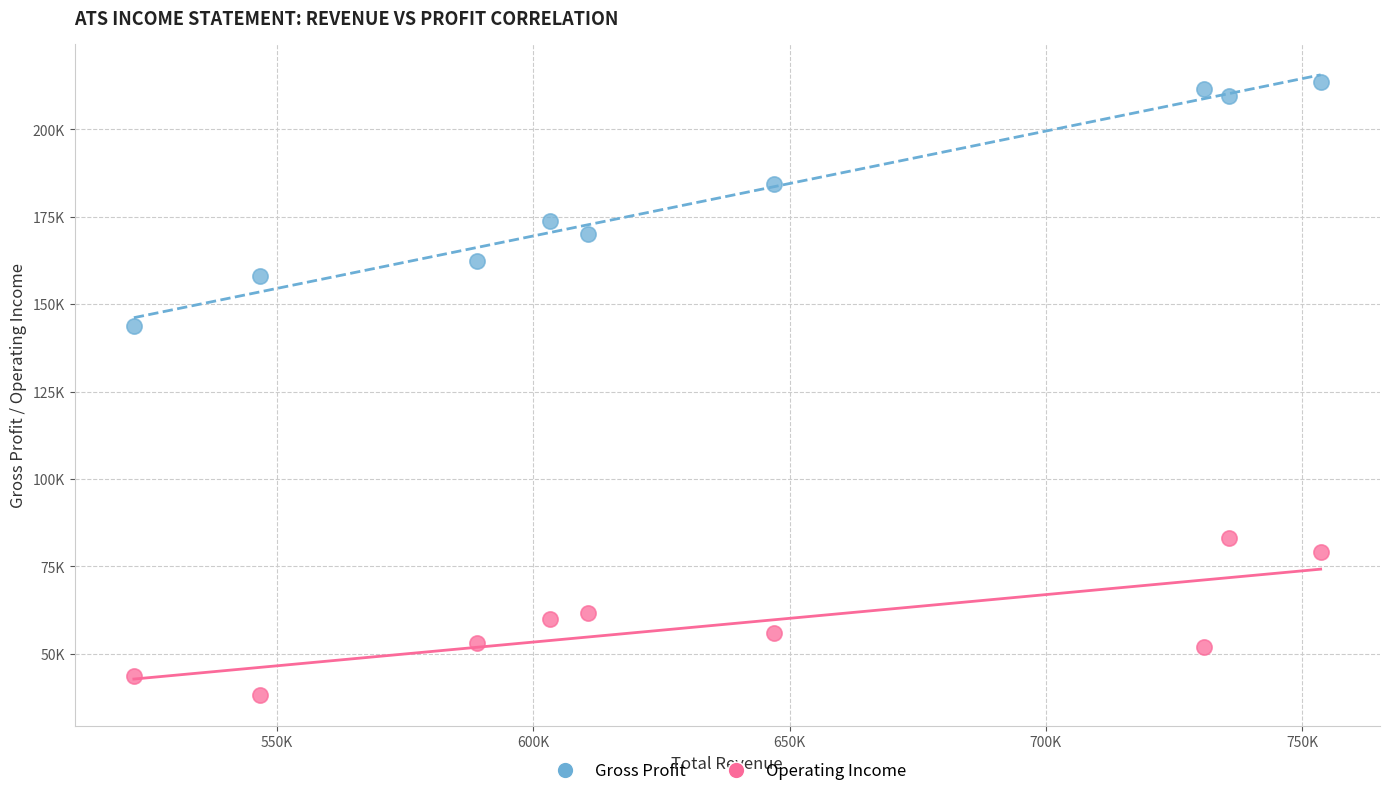

What are all the series names shown in the legend?

Gross Profit, Operating Income